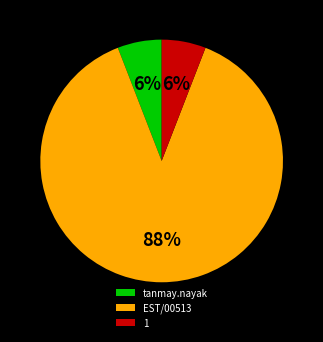

To the nearest percent, what is the average slice percentage?

33%